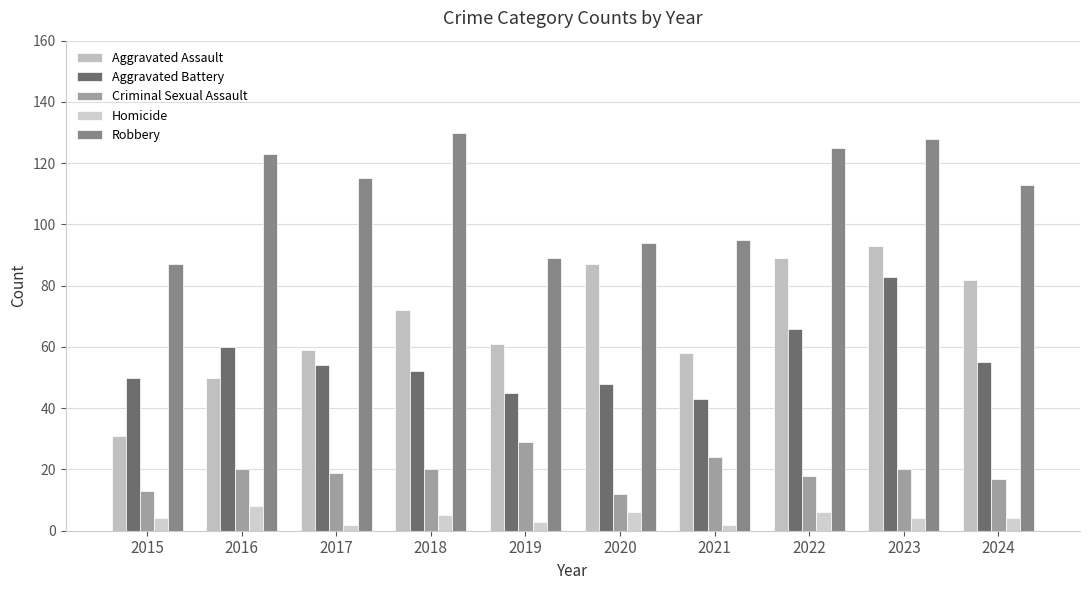

Is it true that Aggravated Battery equals 55 at 2024?

True